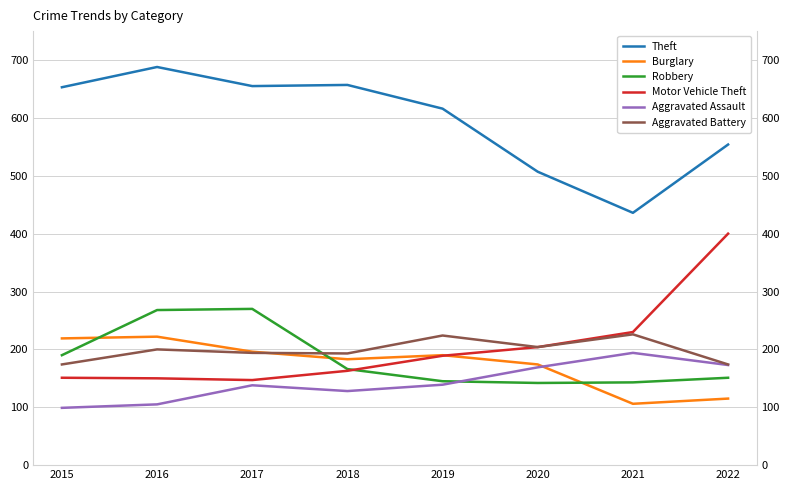

True or false: Motor Vehicle Theft has a value of 364 at 2021.

False